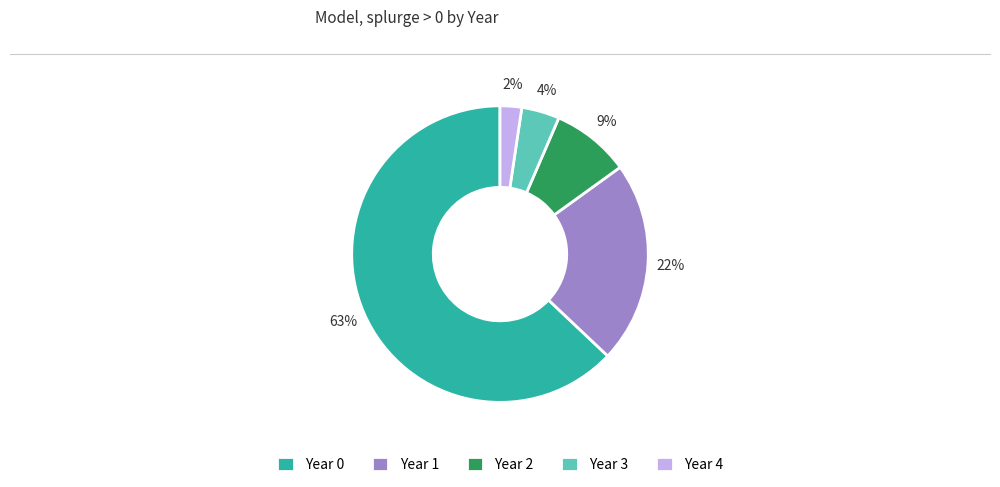

Is there any slice that represents more than half of the pie?

Yes